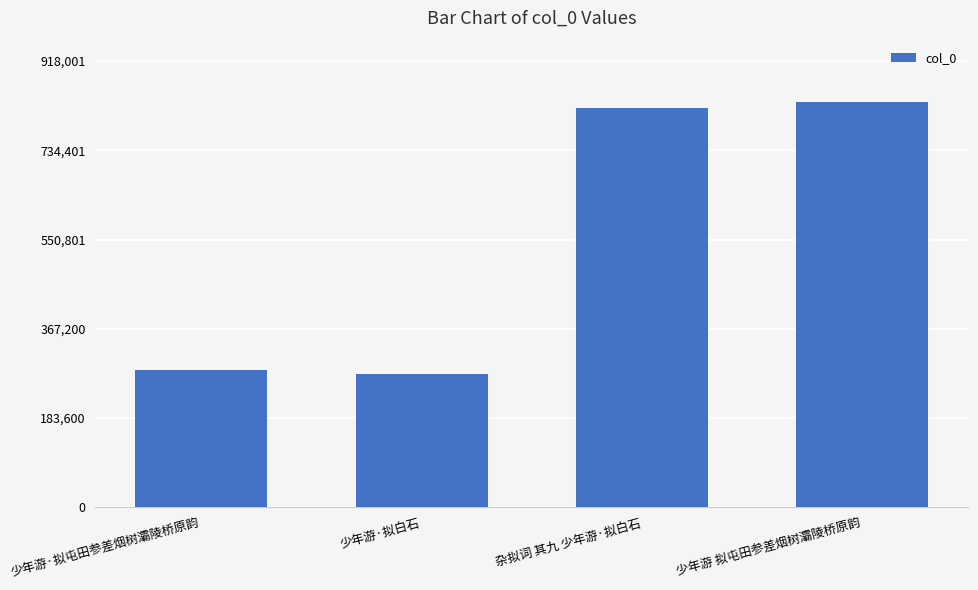

What is the change in value from 少年游·拟屯田参差烟树灞陵桥原韵 to 少年游 拟屯田参差烟树灞陵桥原韵?

+551091